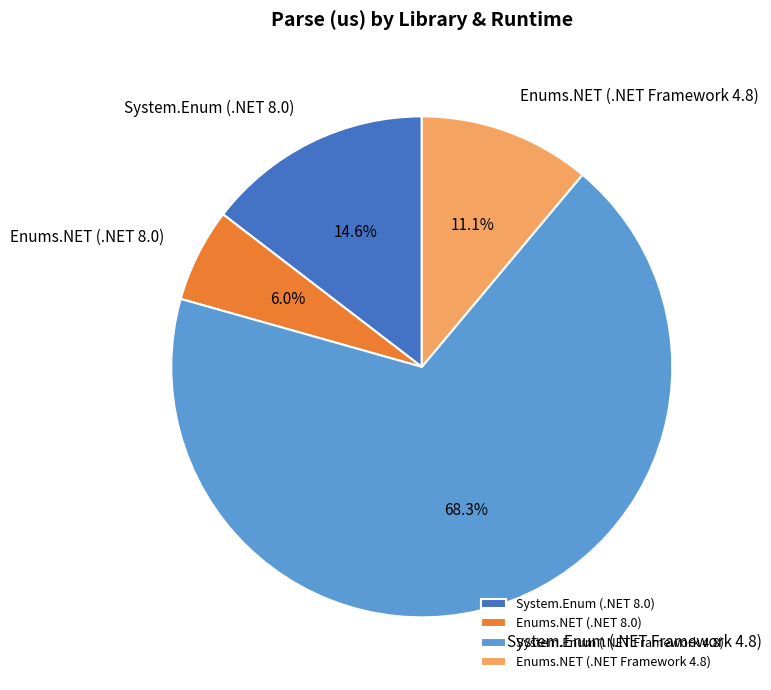

Which slice is the largest?

System.Enum (.NET Framework 4.8)